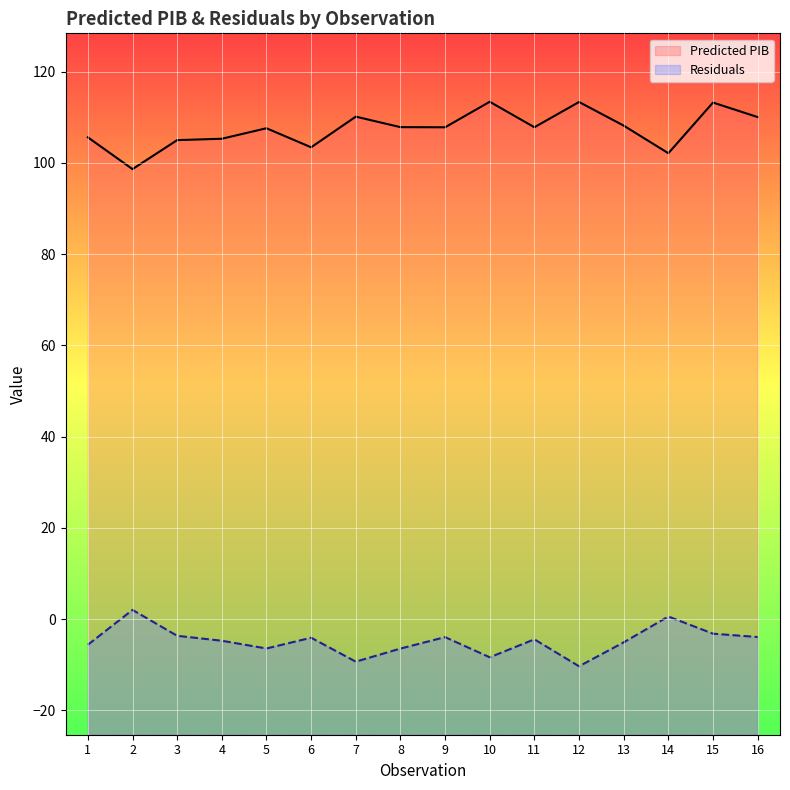

True or false: Residuals and Predicted PIB cross at least once.

False